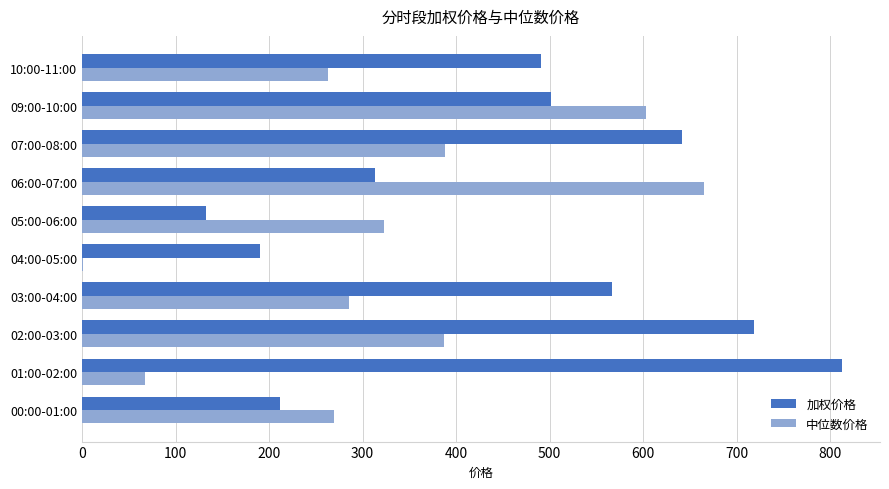

Between 01:00-02:00 and 05:00-06:00, which series saw the biggest shift?

加权价格